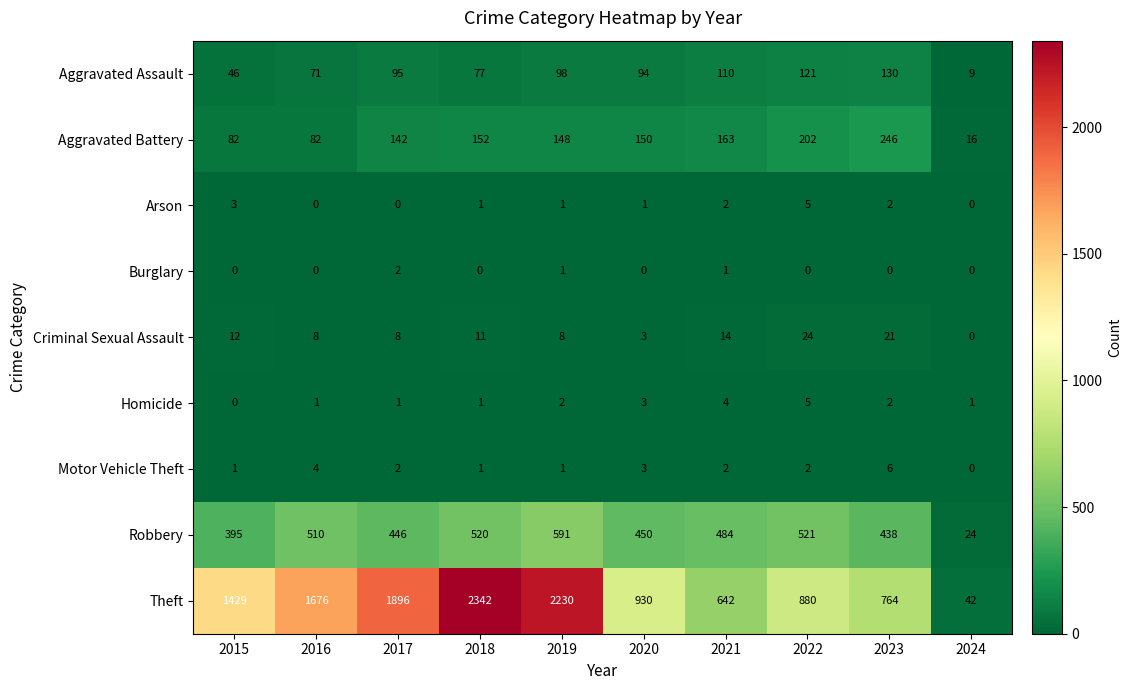

The Homicide series shows 0 at 2017. True or false?

False